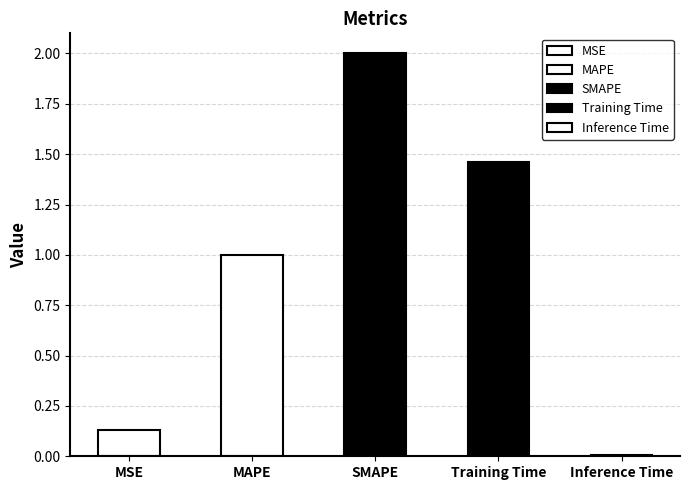

What is the difference between the values at MSE and MAPE?

0.9